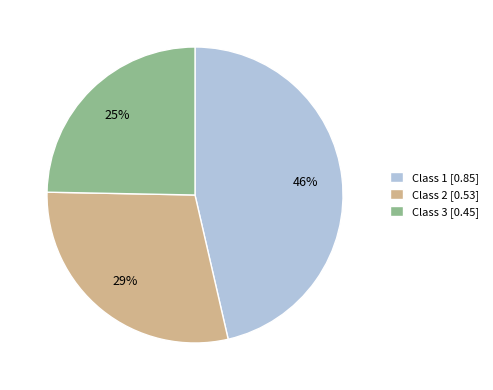

Which category has the smallest portion of the pie?

Class 3 [0.45]